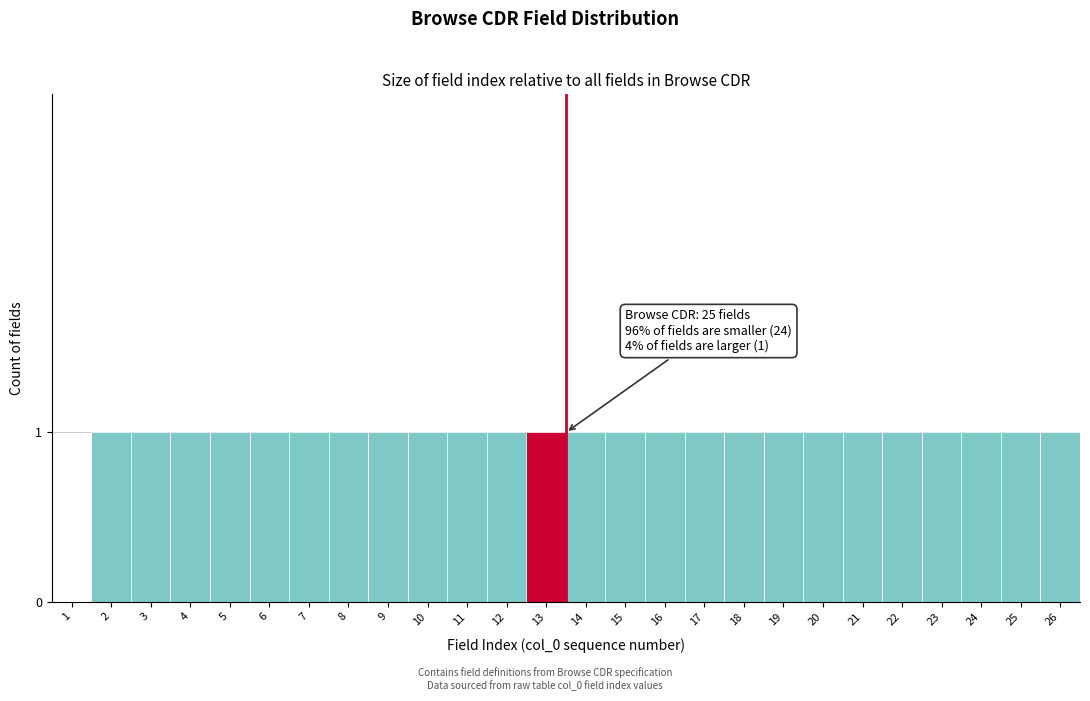

Reading left to right, list all the values displayed in this chart.

1=0	2=1	3=1	4=1	5=1	6=1	7=1	8=1	9=1	10=1	11=1	12=1	13=1	14=1	15=1	16=1	17=1	18=1	19=1	20=1	21=1	22=1	23=1	24=1	25=1	26=1